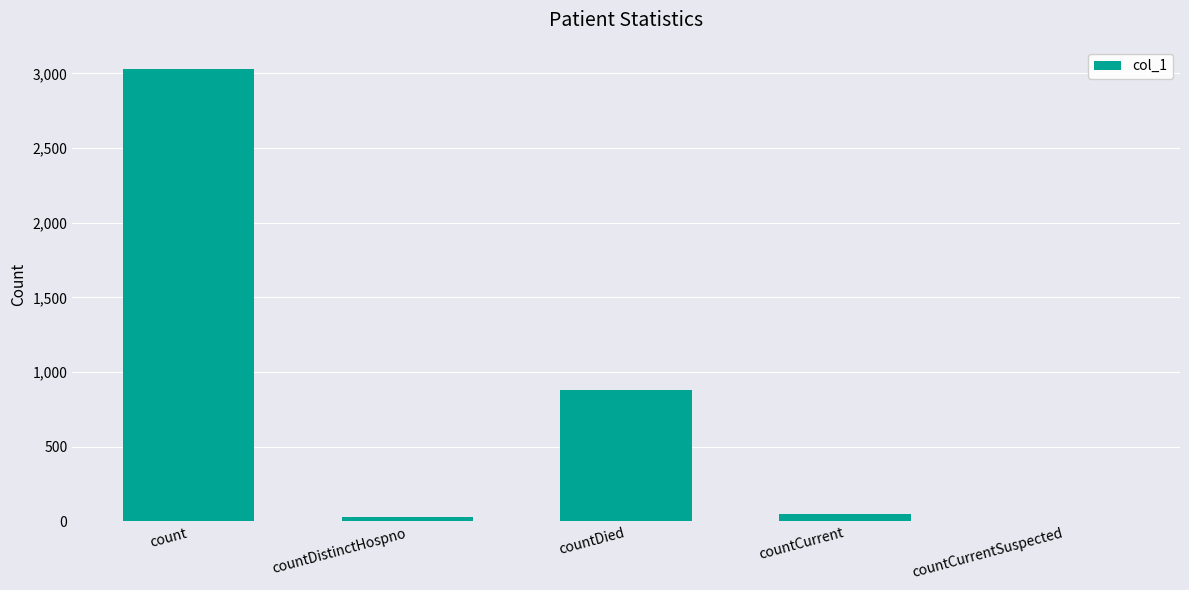

What is the sum of all values?

3989